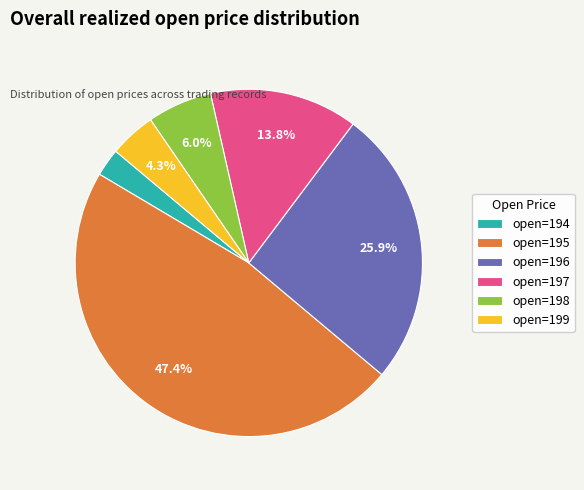

Which category has the biggest portion of the pie?

open=195